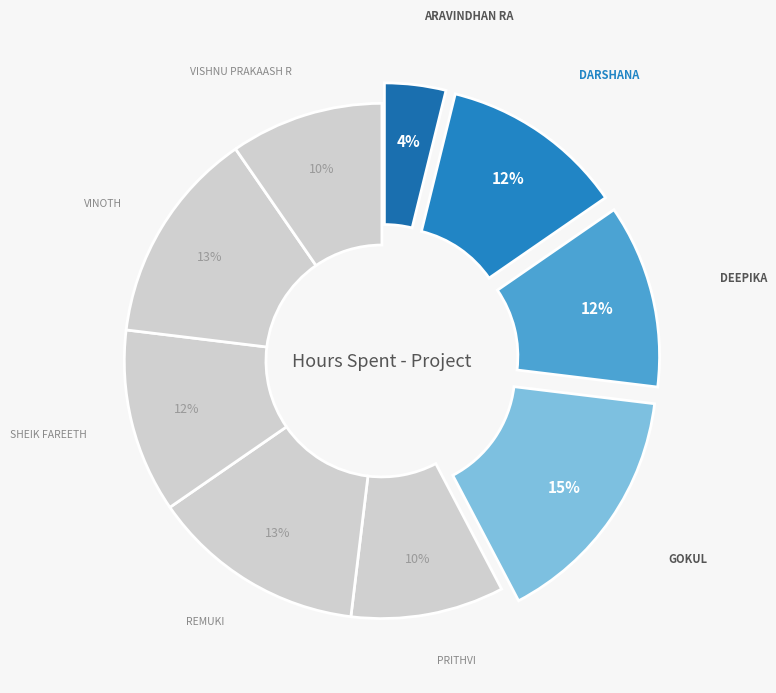

How many segments does this pie chart have?

9